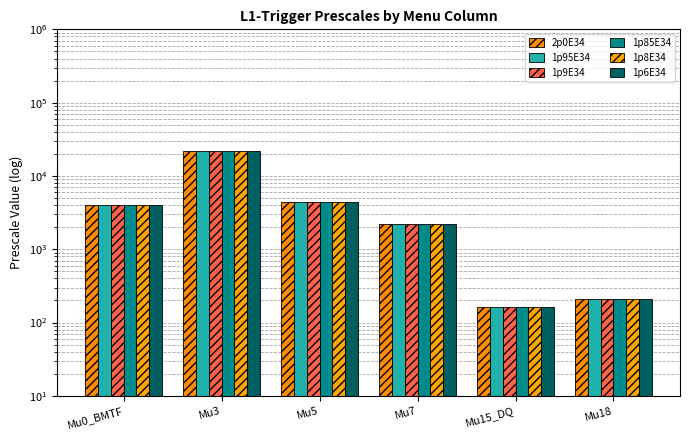

At how many categories does at least one series exceed 998?

4